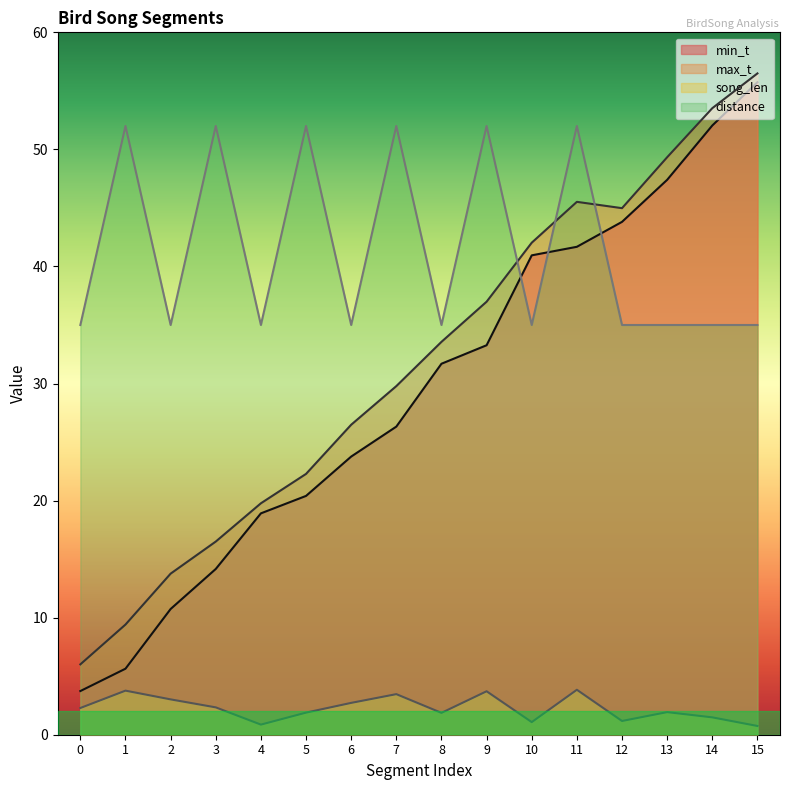

What is the sum of the min_t values at 2 and 8?

42.4